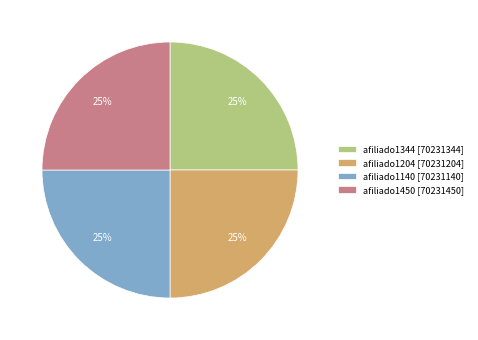

Approximately how many times larger is the value at afiliado1140 [70231140] compared to afiliado1204 [70231204]?

1.0